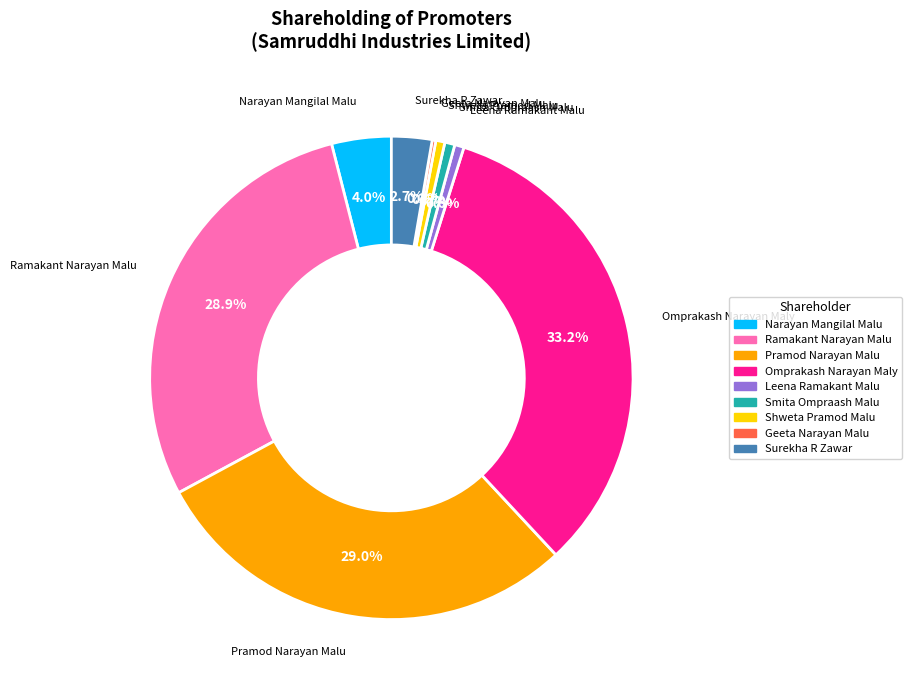

True or false: Narayan Mangilal Malu accounts for 4% of the total.

True